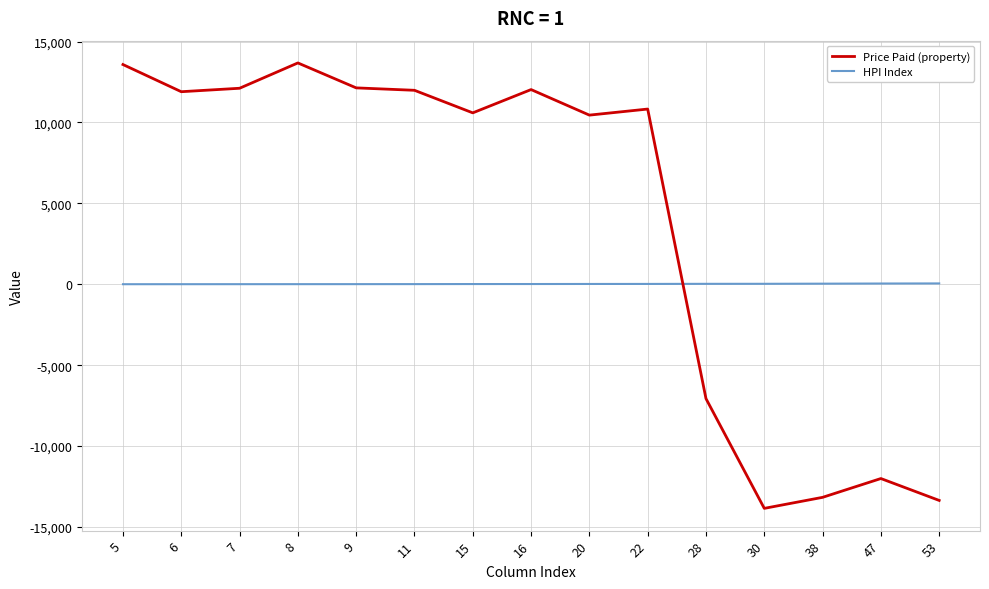

How many lines are shown in the chart?

2